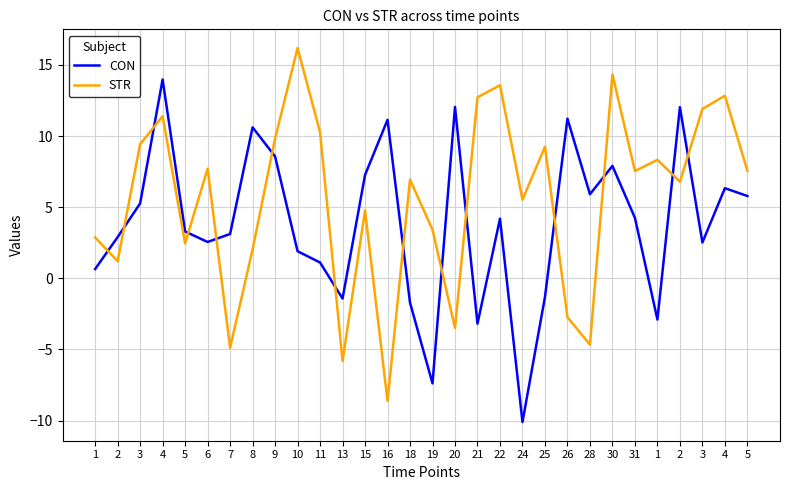

Reading right to left, transcribe all the data shown in this chart.

CON: 5.8	6.3	2.5	12.0	-2.9	4.3	7.9	5.9	11.2	-1.3	-10.1	4.2	-3.2	12.1	-7.4	-1.7	11.1	7.3	-1.4	1.1	1.9	8.6	10.6	3.1	2.6	3.3	14.0	5.3	2.9	0.7
STR: 7.6	12.8	11.9	6.8	8.3	7.5	14.3	-4.7	-2.7	9.3	5.5	13.6	12.7	-3.5	3.4	6.9	-8.6	4.8	-5.8	10.3	16.2	9.8	2.0	-4.9	7.7	2.5	11.4	9.4	1.2	2.9